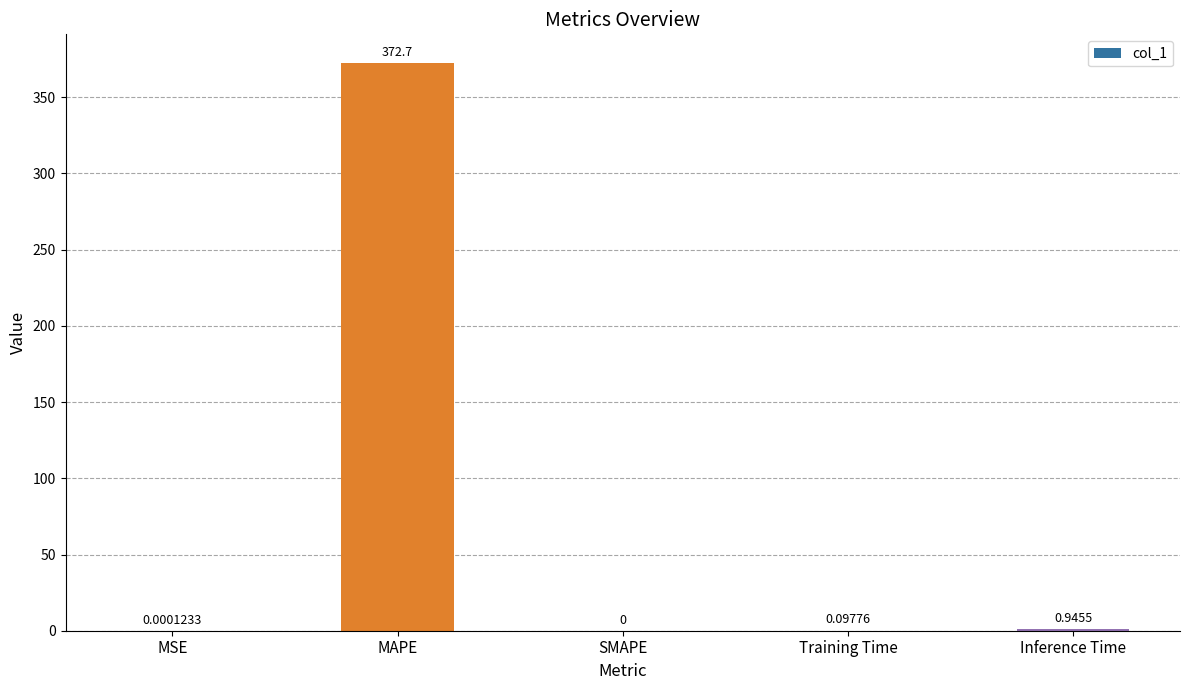

Which label corresponds to the largest value in the chart?

MAPE